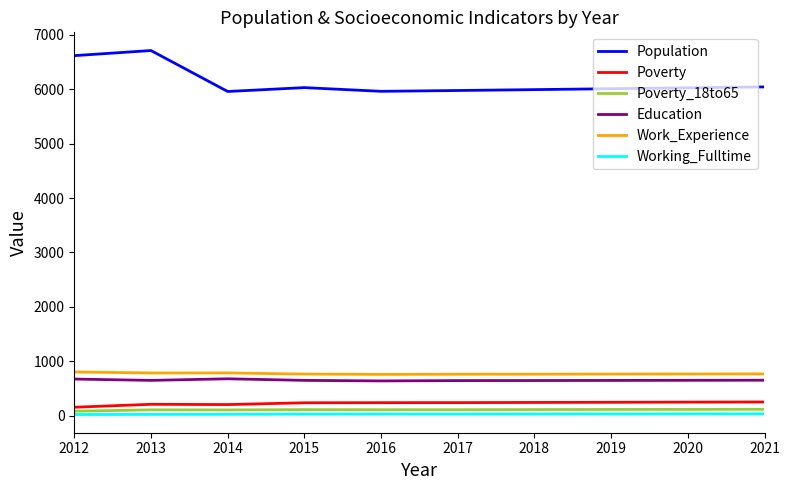

At which label does Work_Experience first exceed 765?

2012